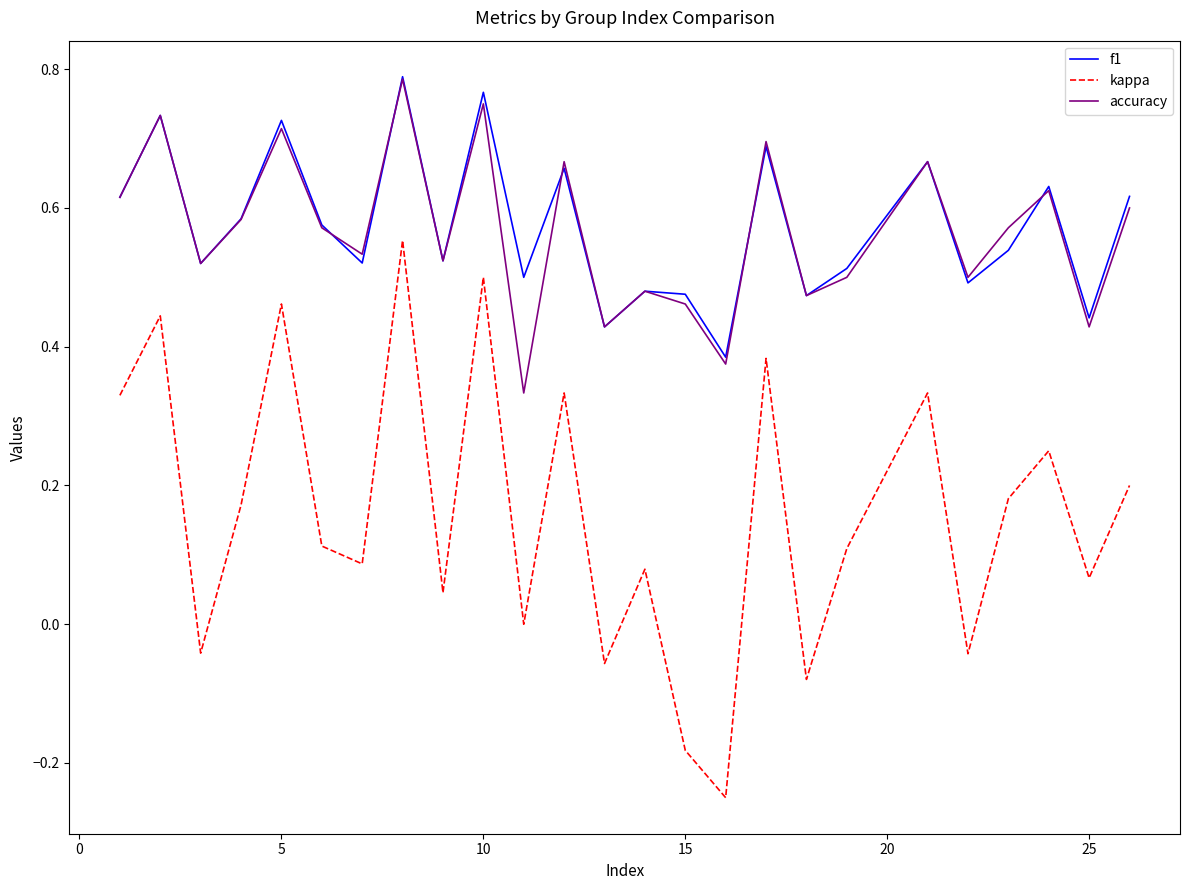

True or false: kappa and f1 cross at least once.

False